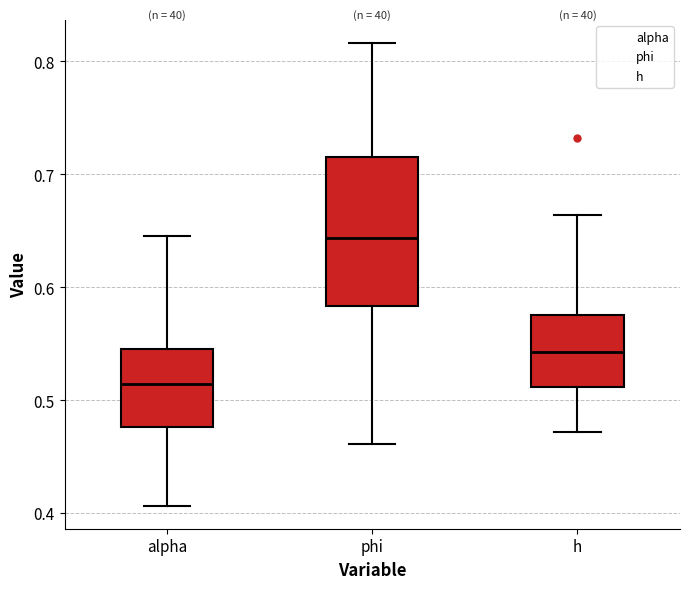

Reading left to right, read every box against the y-axis: the position of its median line, the range the box covers, and the ends of its whiskers. The values are not printed on the chart, so give them approximately, as read against the axis.

alpha: median 0.51, box 0.48 to 0.55, whiskers 0.41 to 0.65
phi: median 0.64, box 0.58 to 0.71, whiskers 0.46 to 0.82
h: median 0.54, box 0.51 to 0.58, whiskers 0.47 to 0.66